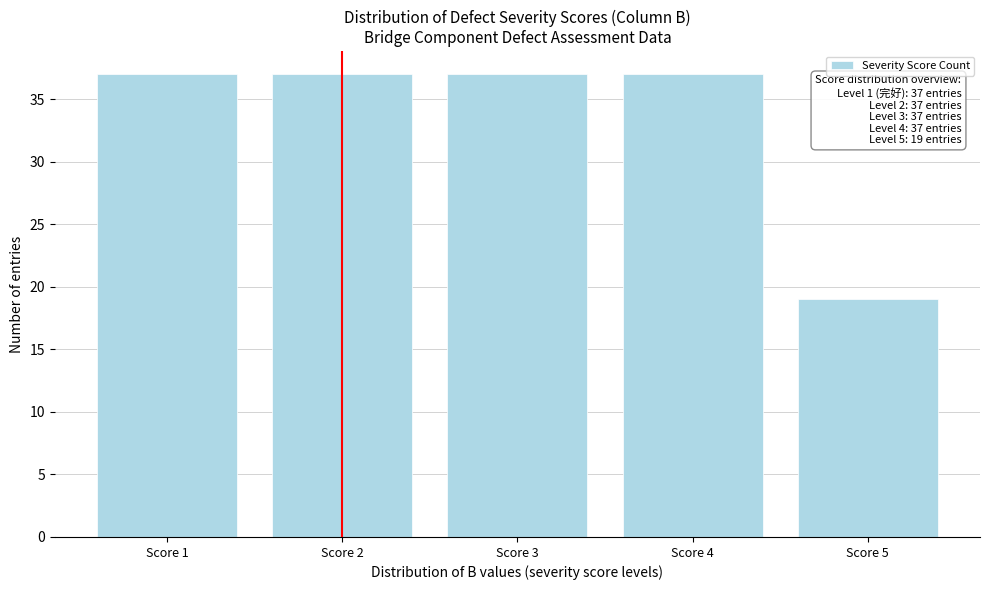

Reading left to right, transcribe all the data shown in this chart.

37	37	37	37	19